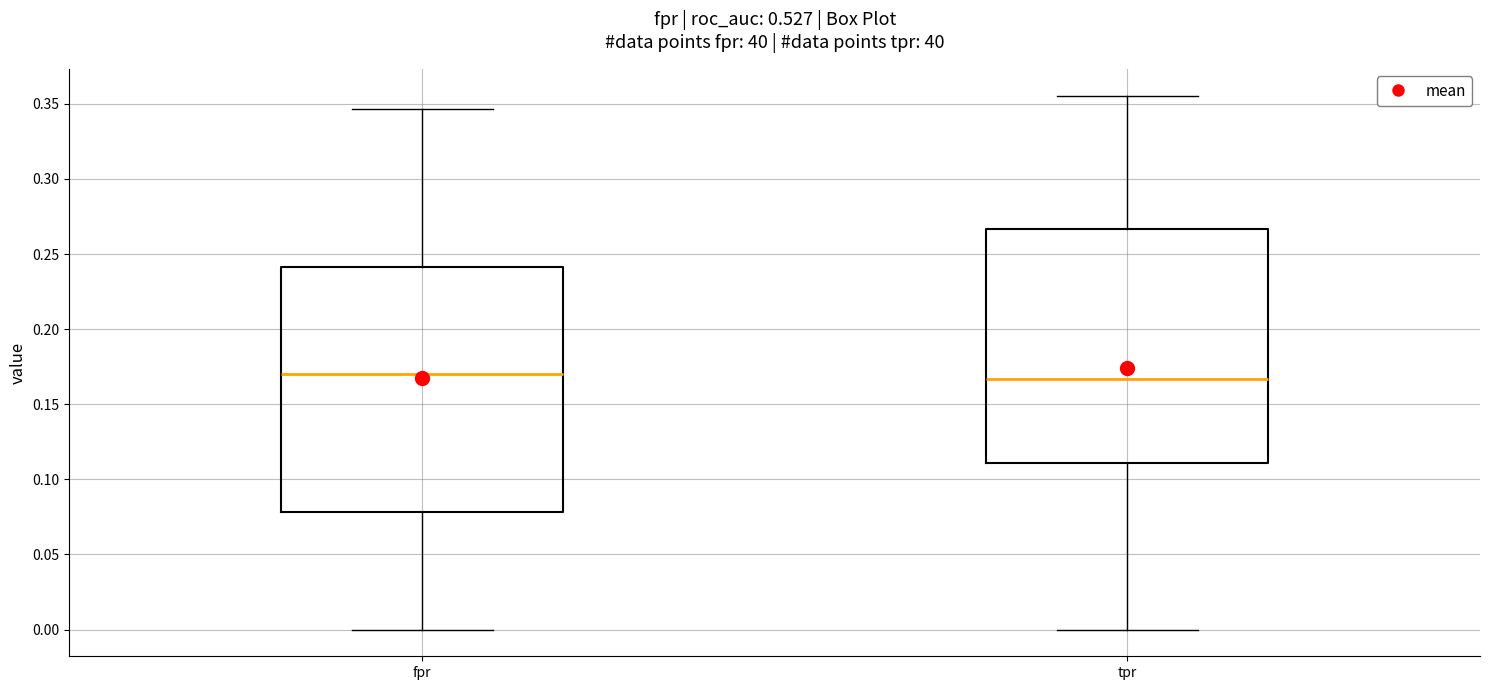

Where is the upper edge of the box for fpr on the y-axis? The values are not printed on the chart, so give them approximately, as read against the axis.

0.240